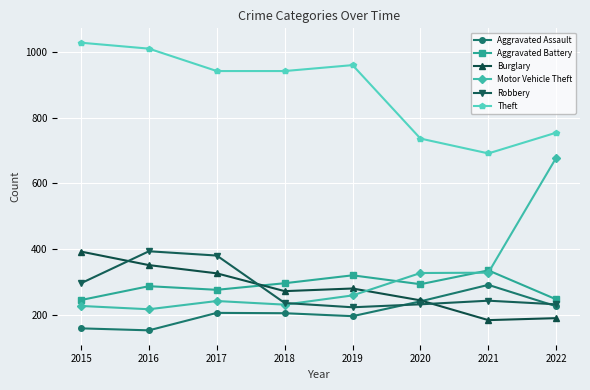

Rank the series at 2016 from highest to lowest value.

Theft, Robbery, Burglary, Aggravated Battery, Motor Vehicle Theft, Aggravated Assault